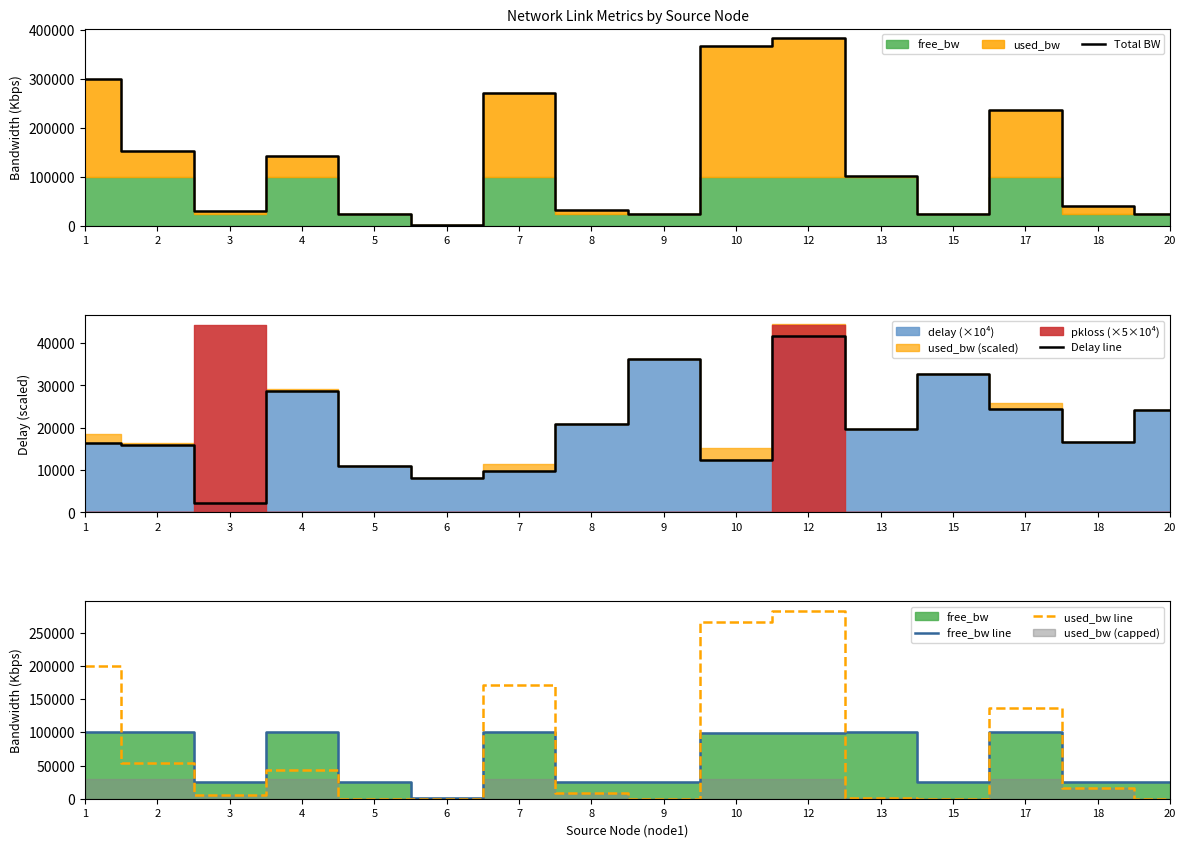

Reading left to right, transcribe all the data shown in this chart.

Total BW: 299360.4	153542.6	31118.3	142870.1	25246.6	1741.0	270916.1	33488.8	25191.0	366329.1	382939.8	101376.4	25191.0	237119.3	41787.6	25191.0
Delay line: 16454.5	15912.1	2307.9	28767.6	10861.2	8065.7	9806.2	20808.0	36305.2	12455.0	41585.0	19811.4	32643.1	24488.0	16527.2	24112.5
free_bw line: 99800.4	99946.4	24993.9	99957.1	24999.8	1549.8	99828.9	24991.5	24999.8	99732.8	99716.2	99998.6	24999.8	99862.2	24983.2	24999.8
used_bw line: 199560.0	53596.2	6124.4	42913.0	246.9	191.2	171087.2	8497.3	191.1	266596.3	283223.6	1377.7	191.2	137257.2	16804.4	191.2